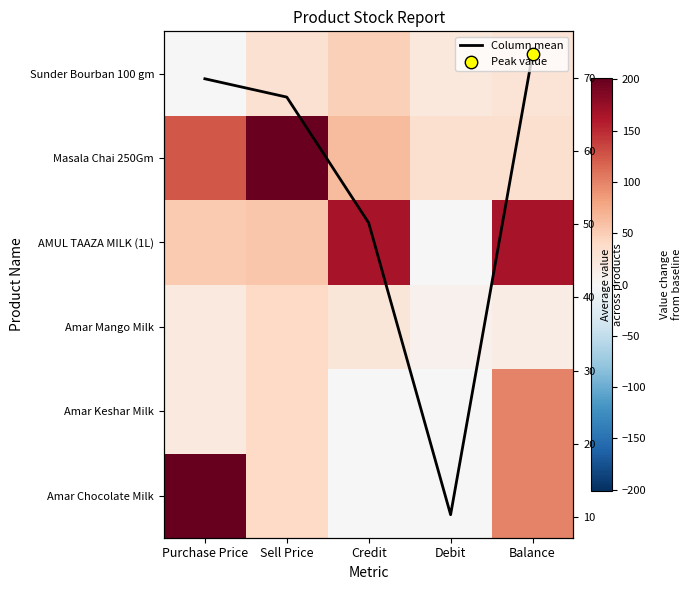

Where is Column mean nearest to the value 41?

Credit